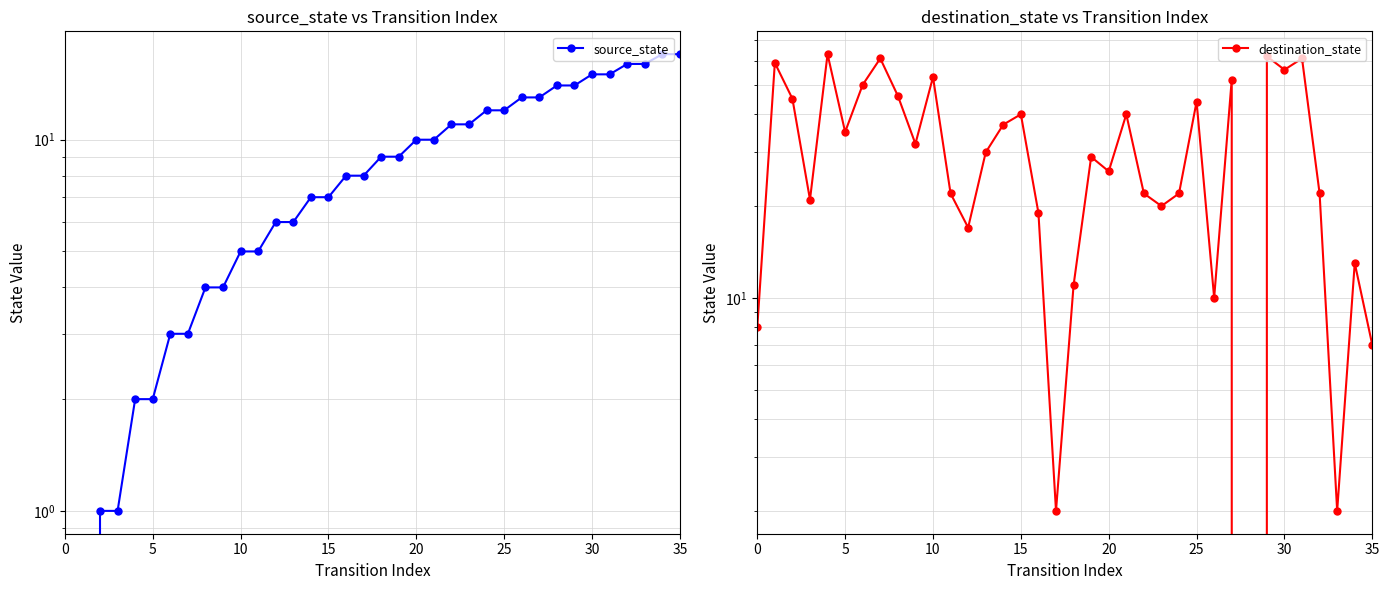

What is the label of the 21st point from the left?

20